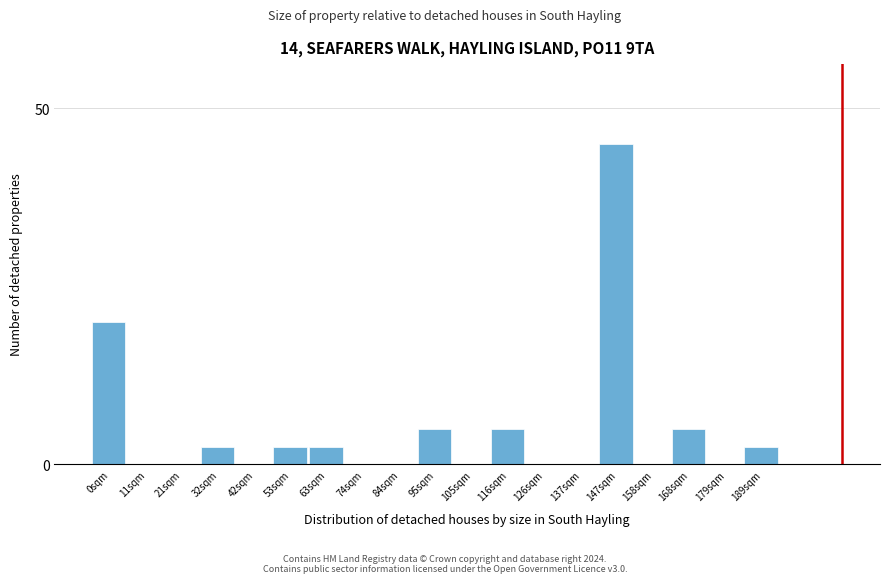

Reading left to right, extract all data points from this chart.

0sqm=20.0	11sqm=0.0	21sqm=0.0	32sqm=2.5	42sqm=0.0	53sqm=2.5	63sqm=2.5	74sqm=0.0	84sqm=0.0	95sqm=5.0	105sqm=0.0	116sqm=5.0	126sqm=0.0	137sqm=0.0	147sqm=45.0	158sqm=0.0	168sqm=5.0	179sqm=0.0	189sqm=2.5